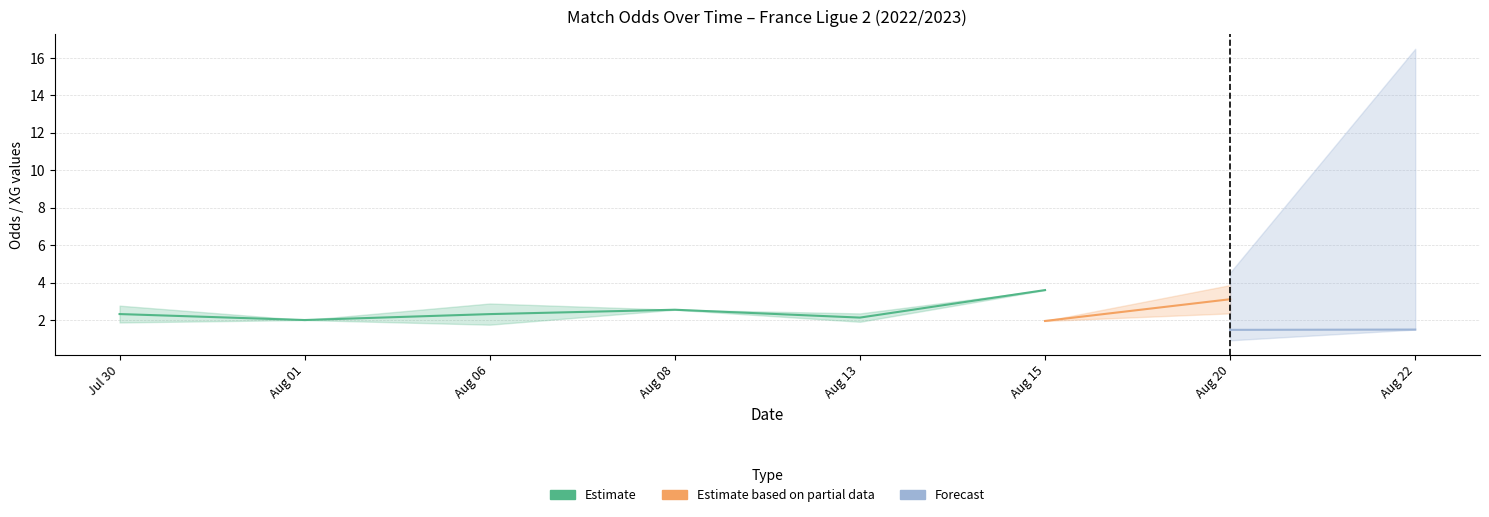

What is the difference between the second highest and minimum values in the XG_Total_Pre series?

2.1